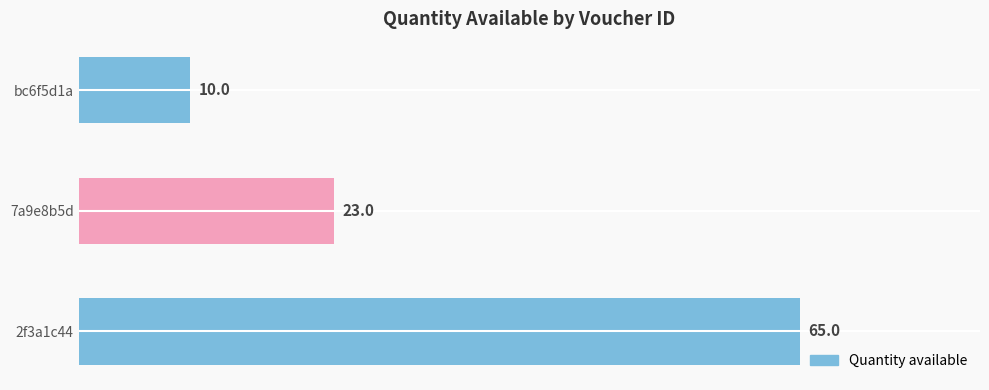

What is the smallest value displayed?

10